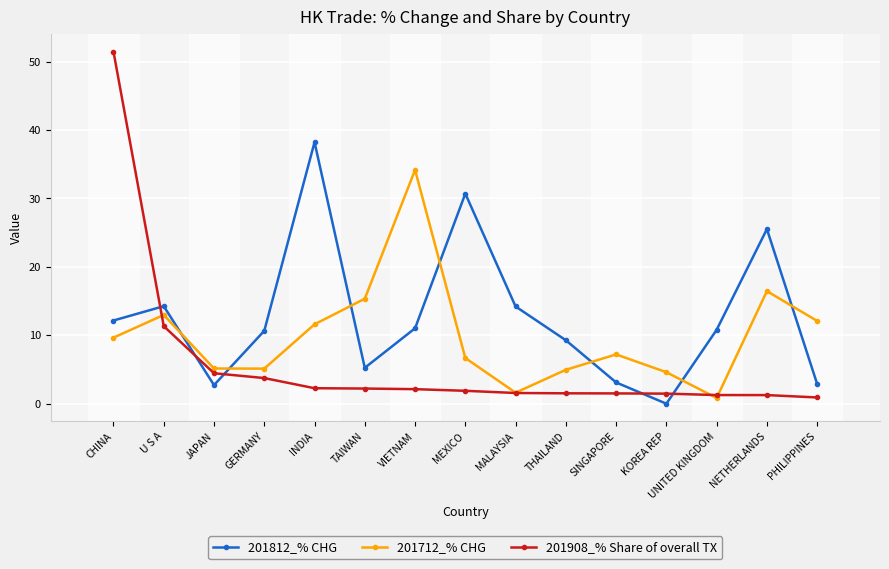

True or false: 201812_% CHG has a value of 5.3 at TAIWAN.

True